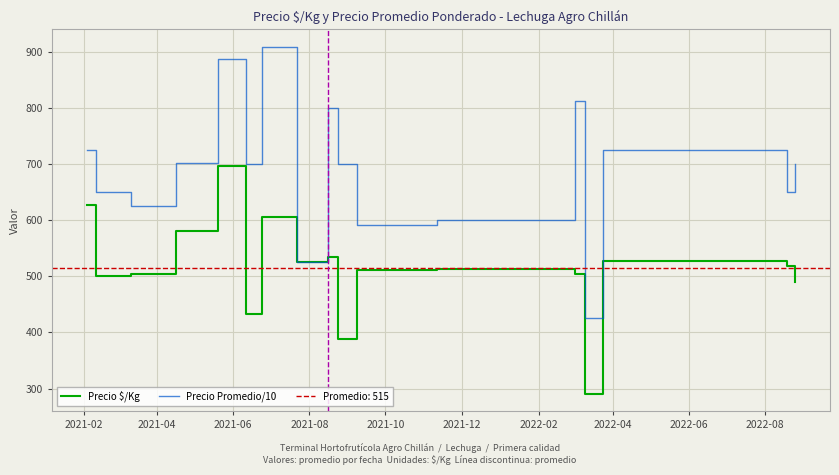

True or false: Precio Promedio/10 and Precio $/Kg intersect in this chart.

False